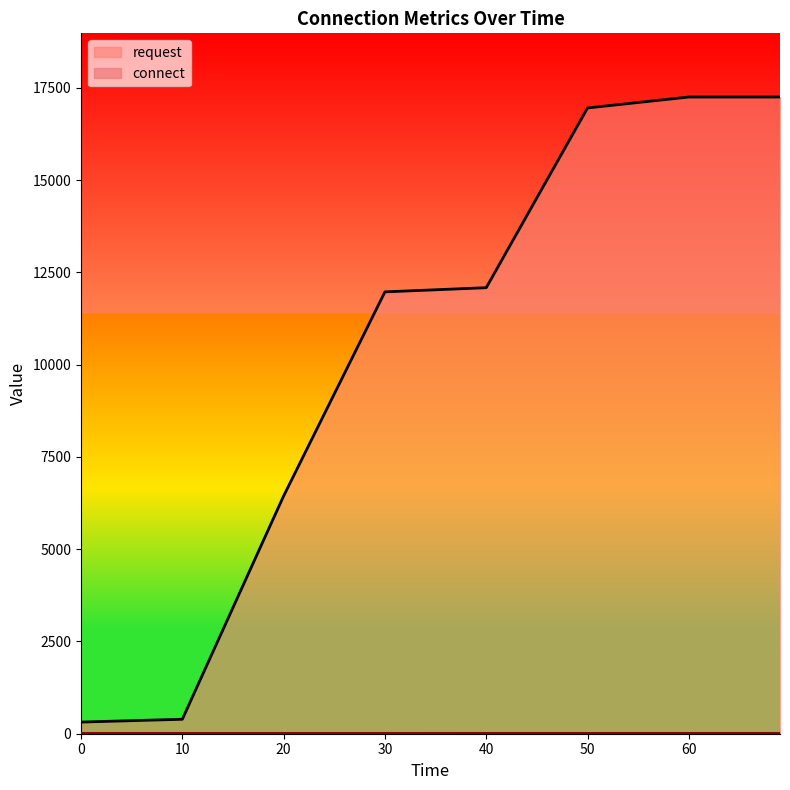

True or false: request and connect intersect in this chart.

False